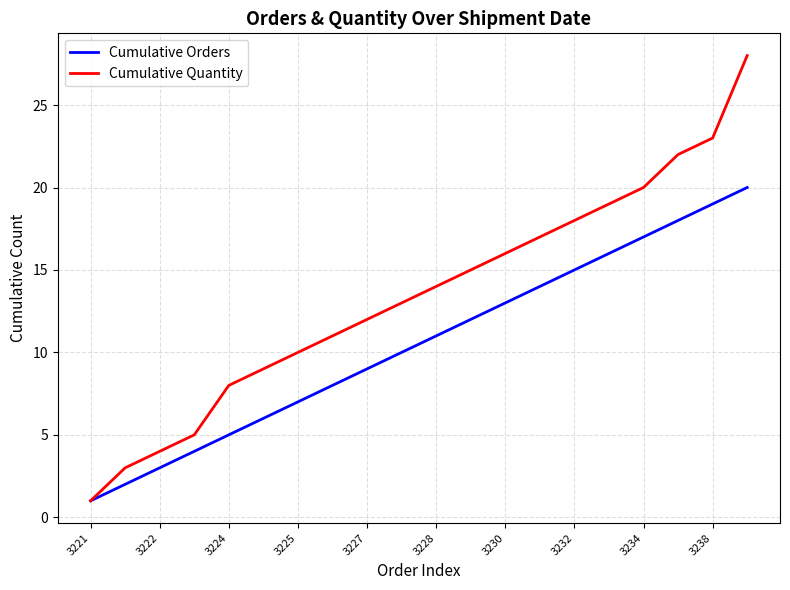

Which series has the largest range (max minus min)?

Cumulative Quantity